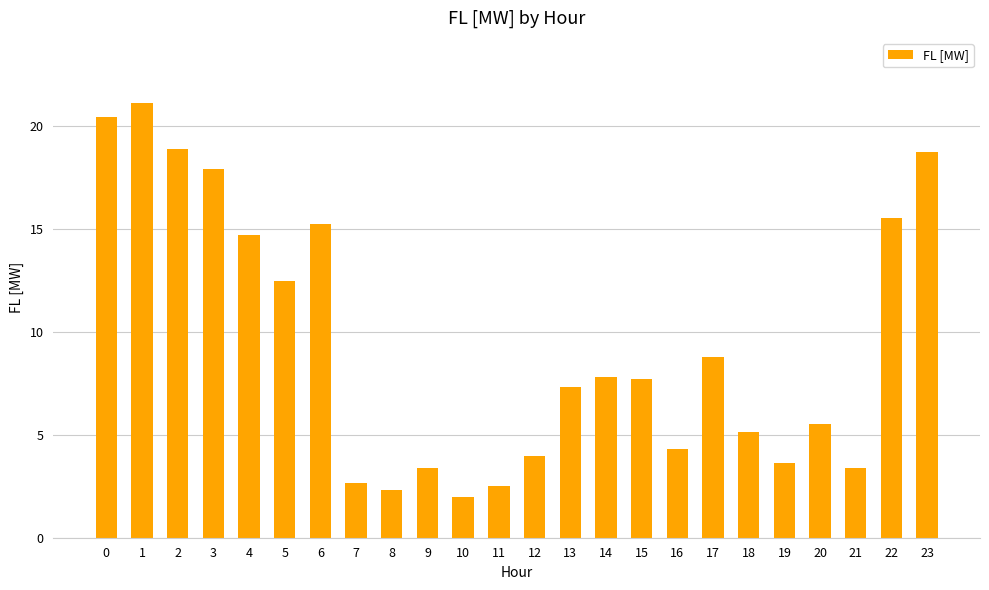

Reading left to right, transcribe all the data shown in this chart.

0=20.4	1=21.1	2=18.9	3=17.9	4=14.7	5=12.5	6=15.2	7=2.6	8=2.3	9=3.4	10=2.0	11=2.5	12=4.0	13=7.3	14=7.8	15=7.7	16=4.3	17=8.8	18=5.2	19=3.6	20=5.5	21=3.4	22=15.5	23=18.7